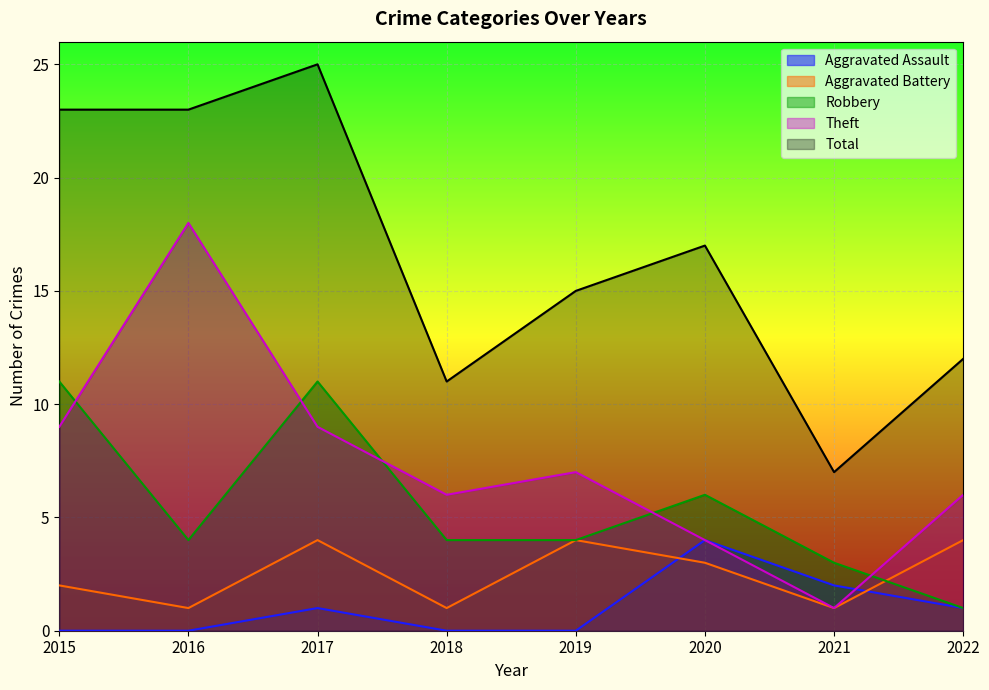

What is the difference between the second highest and minimum values in the Aggravated Battery series?

3